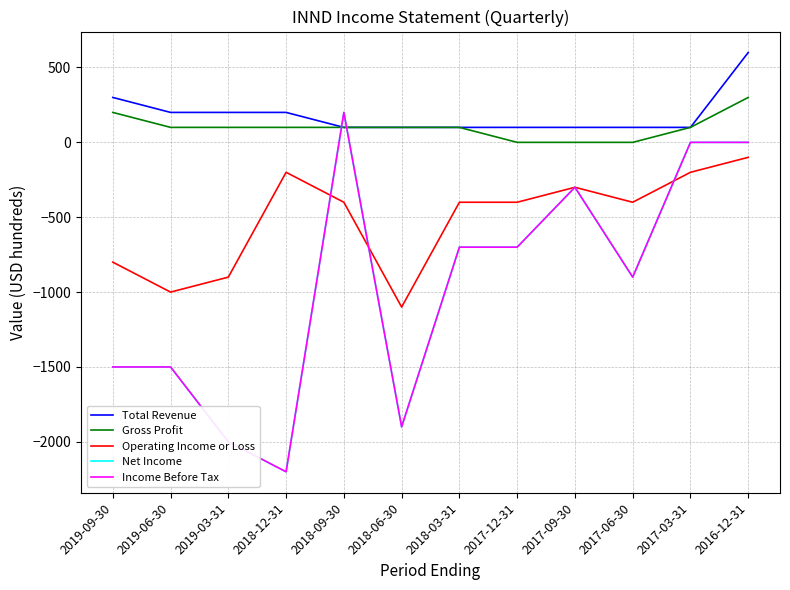

Which has a higher value, 2017-03-31 or 2019-06-30?

2019-06-30